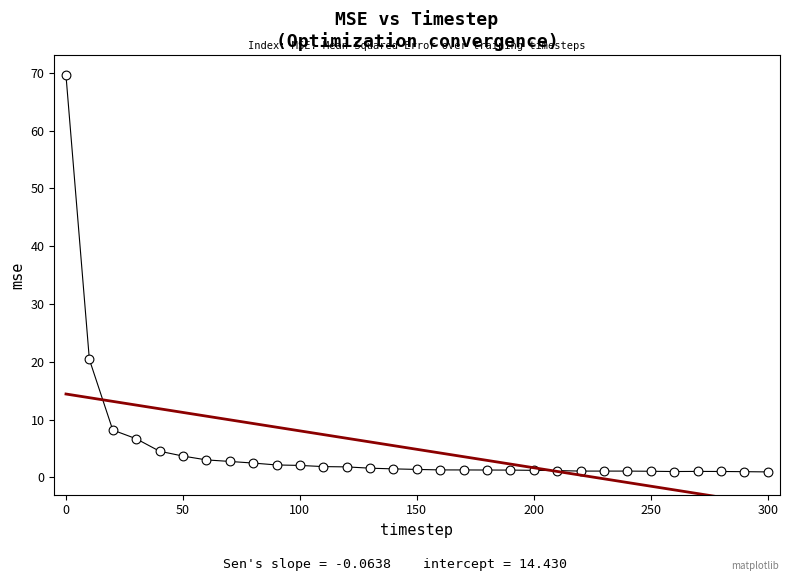

What Y value in the scatter plot is closest to 35?

20.4